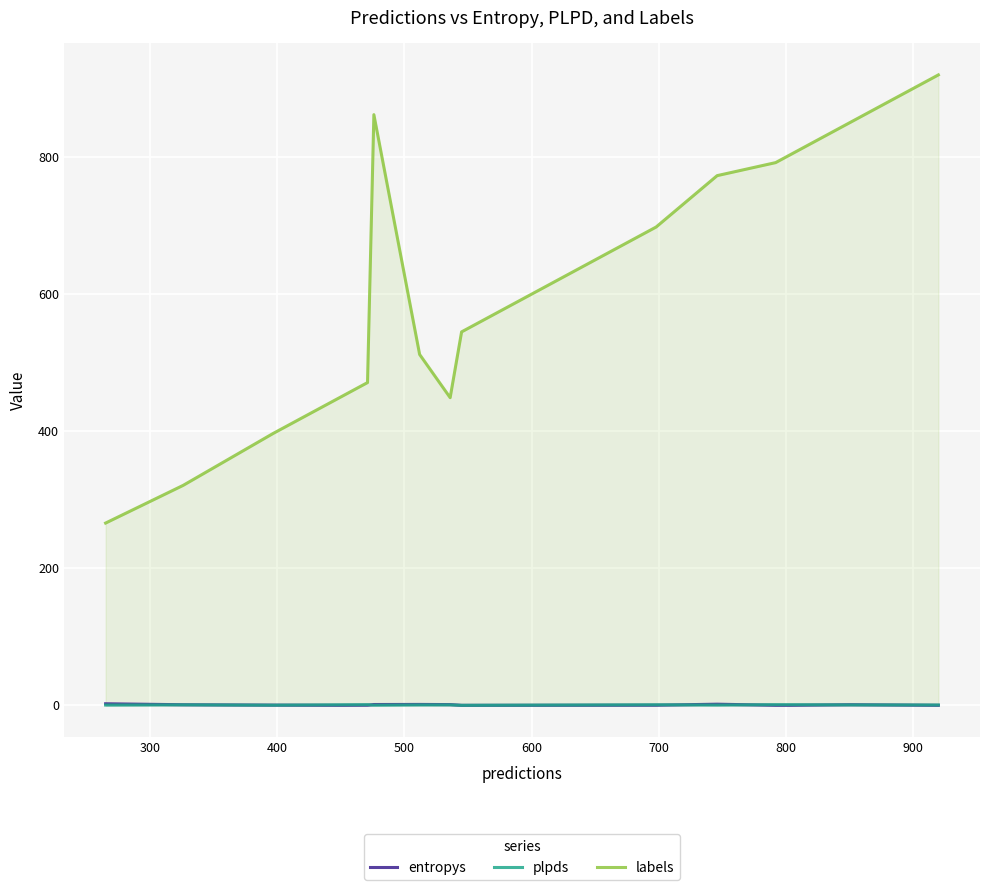

Which series has the largest total across all categories?

labels